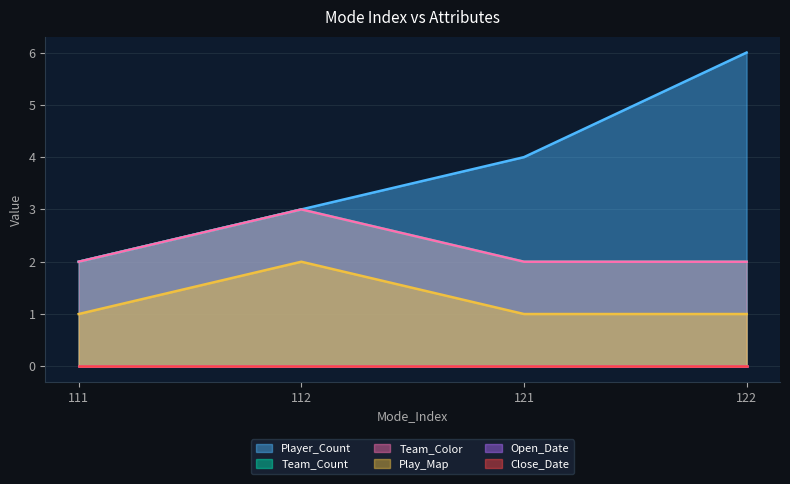

How many lines are shown in the chart?

6